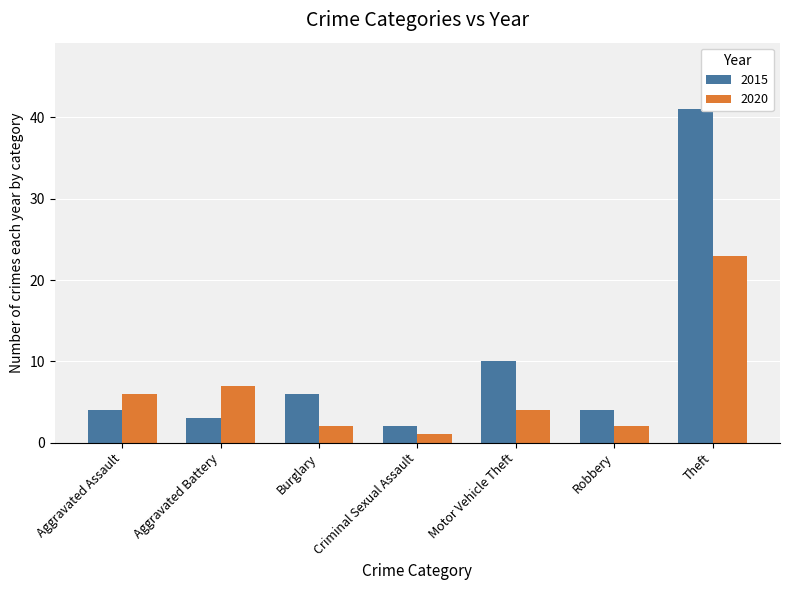

Does the chart contain stacked bars?

No